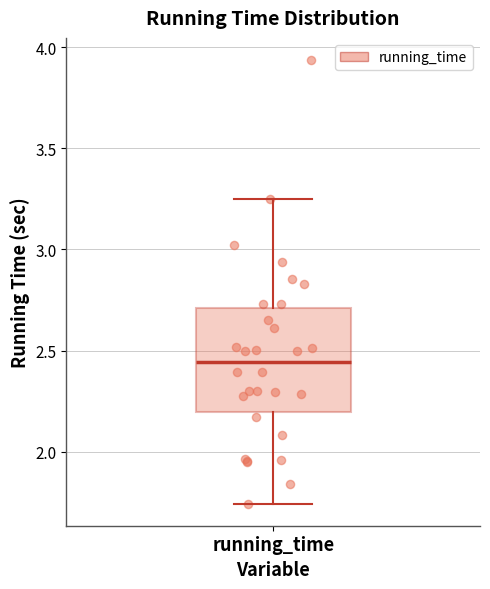

Read this box plot against the y-axis: the position of the median line, the range covered by the box, and the ends of both whiskers. The values are not printed on the chart, so give them approximately, as read against the axis.

median 2.45, box 2.20 to 2.70, whiskers 1.75 to 3.25